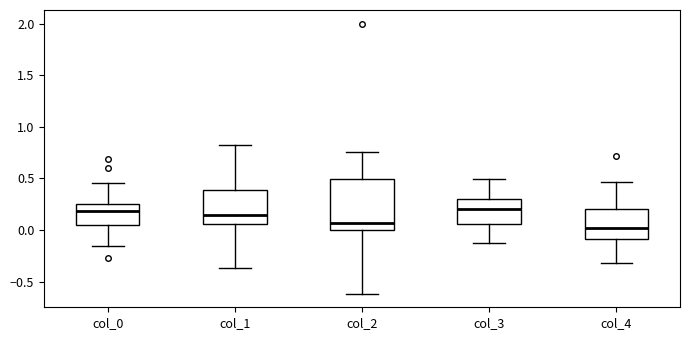

Reading left to right, transcribe this box plot: for each box, give where its median line is, the range the box spans, and where its two whiskers end, as read against the y-axis. The values are not printed on the chart, so give them approximately, as read against the axis.

col_0: median 0.20, box 0.05 to 0.25, whiskers -0.15 to 0.45
col_1: median 0.15, box 0.05 to 0.40, whiskers -0.35 to 0.80
col_2: median 0.05, box 0.00 to 0.50, whiskers -0.60 to 0.75
col_3: median 0.20, box 0.05 to 0.30, whiskers -0.10 to 0.50
col_4: median 0.00, box -0.10 to 0.20, whiskers -0.30 to 0.45